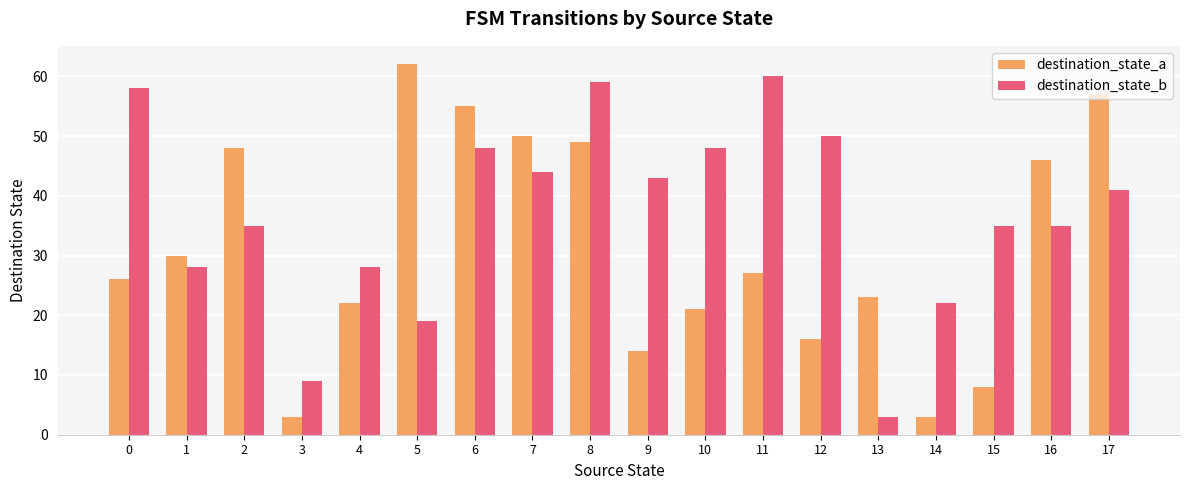

Between 0 and 6, which series saw the biggest shift?

destination_state_a